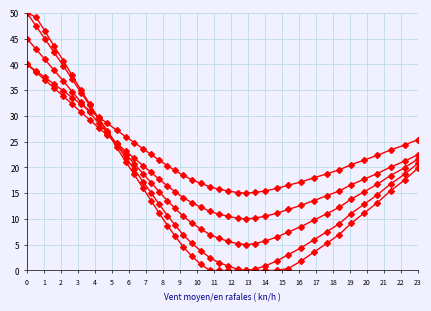

How many data points in x_s2 are above 15?

21